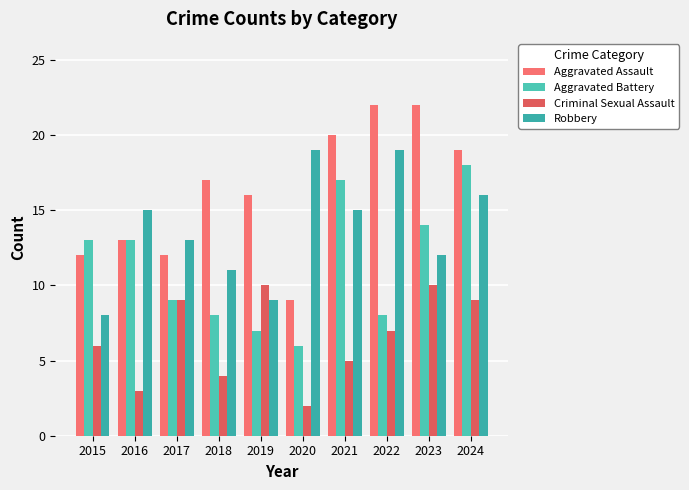

How many groups of bars are there?

10